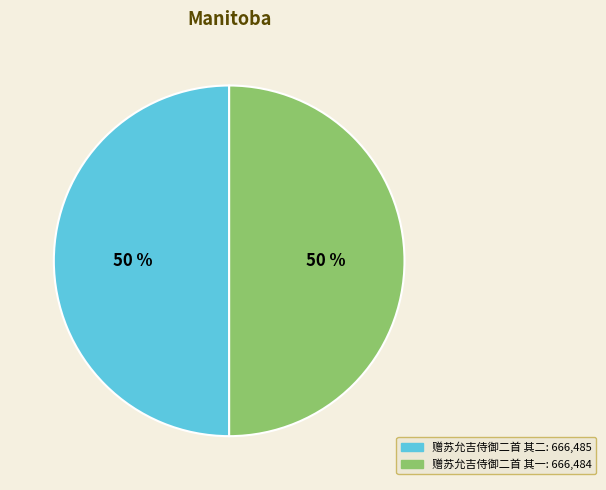

To the nearest percent, what portion does 赠苏允吉侍御二首 其一 represent?

50%